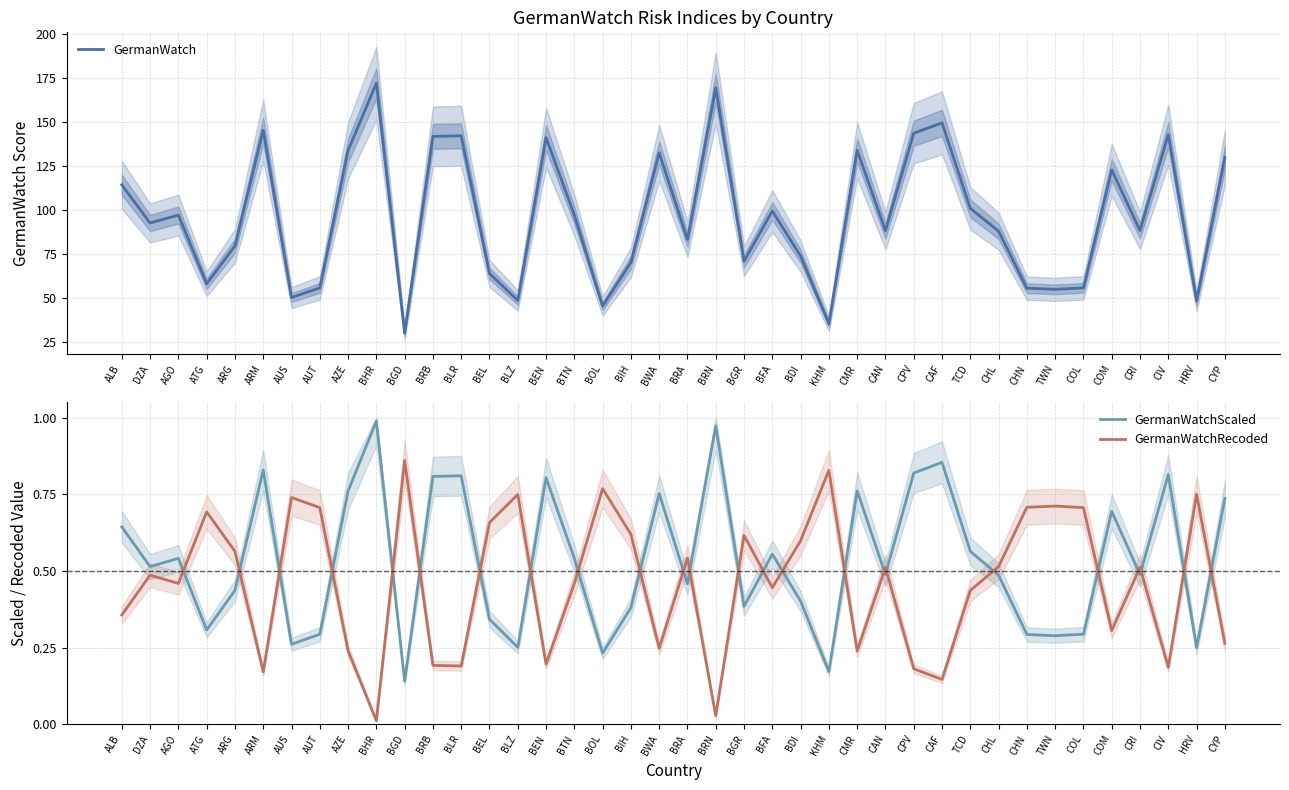

Reading left to right, extract all data points from this chart.

GermanWatch: 114.2	92.5	97.0	58.0	79.5	145.2	50.2	55.7	133.7	171.8	30.0	141.7	142.0	63.8	48.5	141.0	97.0	45.3	70.2	132.3	83.2	169.2	70.8	99.3	73.7	35.3	133.8	88.2	143.5	149.3	100.8	87.8	55.5	54.8	55.7	122.7	88.2	142.7	48.3	129.7
GermanWatchScaled: 0.6	0.5	0.5	0.3	0.4	0.8	0.3	0.3	0.8	1.0	0.1	0.8	0.8	0.3	0.3	0.8	0.5	0.2	0.4	0.8	0.5	1.0	0.4	0.6	0.4	0.2	0.8	0.5	0.8	0.9	0.6	0.5	0.3	0.3	0.3	0.7	0.5	0.8	0.2	0.7
GermanWatchRecoded: 0.4	0.5	0.5	0.7	0.6	0.2	0.7	0.7	0.2	0.0	0.9	0.2	0.2	0.7	0.7	0.2	0.5	0.8	0.6	0.2	0.5	0.0	0.6	0.4	0.6	0.8	0.2	0.5	0.2	0.1	0.4	0.5	0.7	0.7	0.7	0.3	0.5	0.2	0.8	0.3